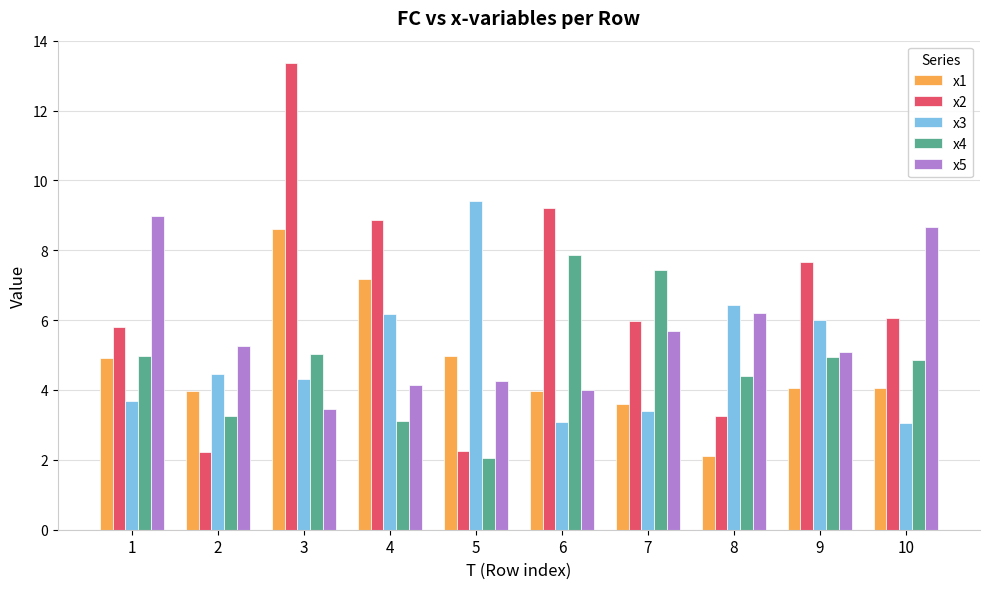

What is the value of the x5 bar at the 3rd from the left?

3.5